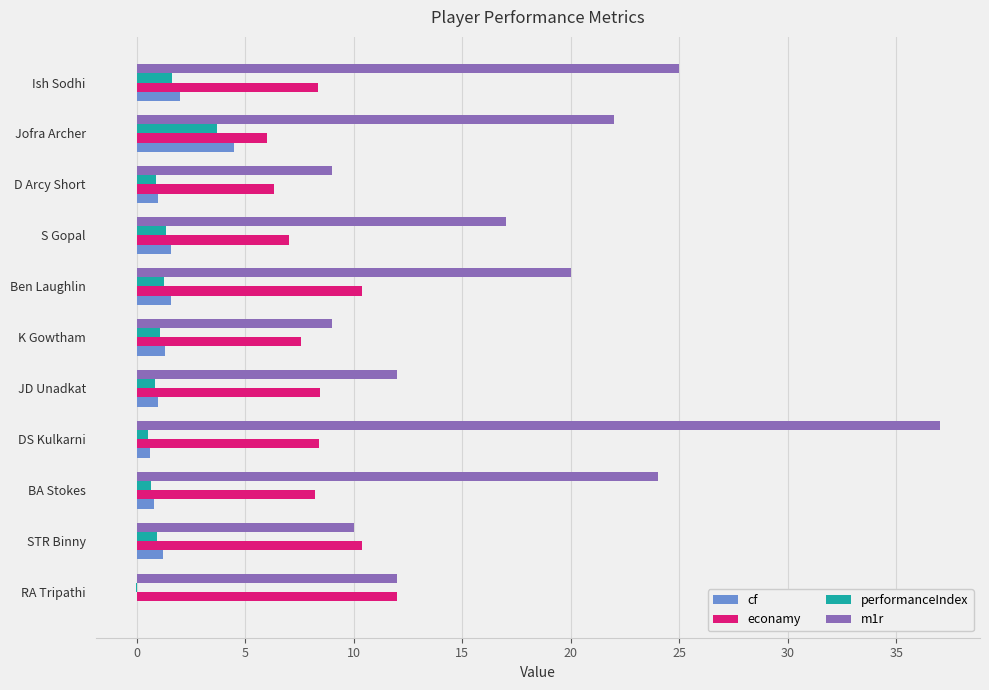

True or false: econamy has a value of 10.4 at Ben Laughlin.

True